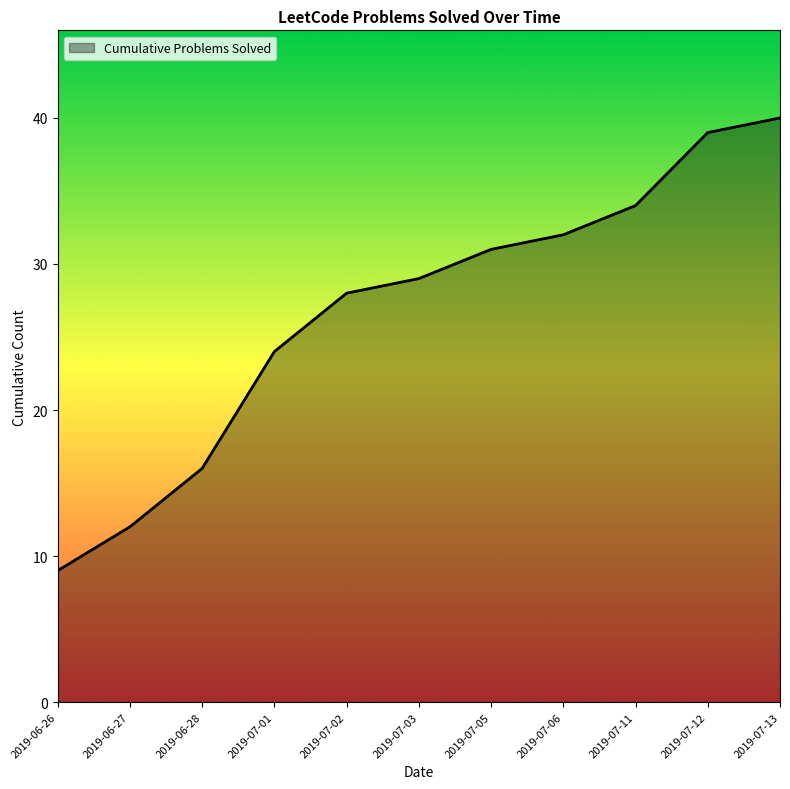

List the labels in order of value, smallest first.

2019-06-26, 2019-06-27, 2019-06-28, 2019-07-01, 2019-07-02, 2019-07-03, 2019-07-05, 2019-07-06, 2019-07-11, 2019-07-12, 2019-07-13